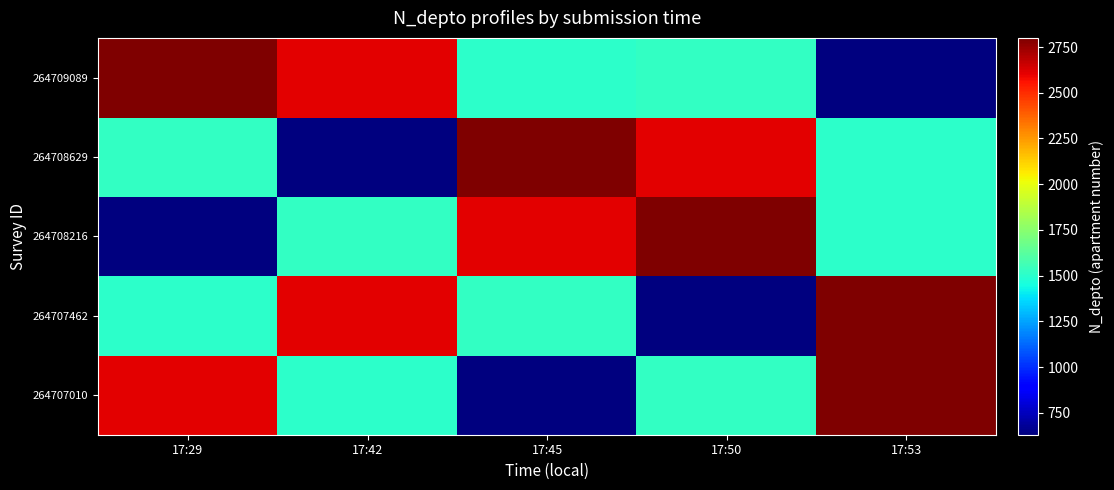

What is the maximum value shown in the chart?

2800